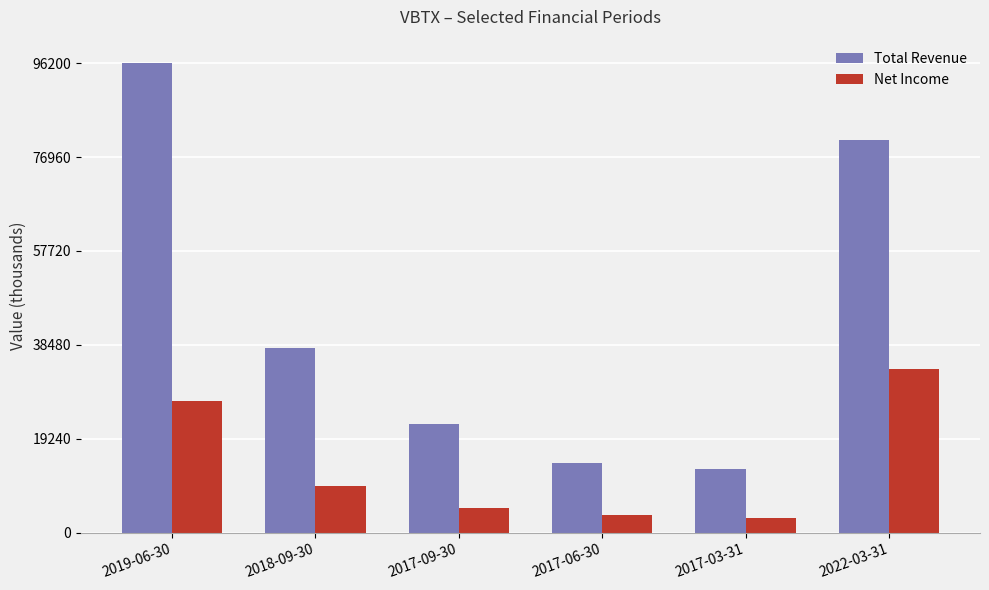

What is the label of the 6th bar from the left?

2022-03-31